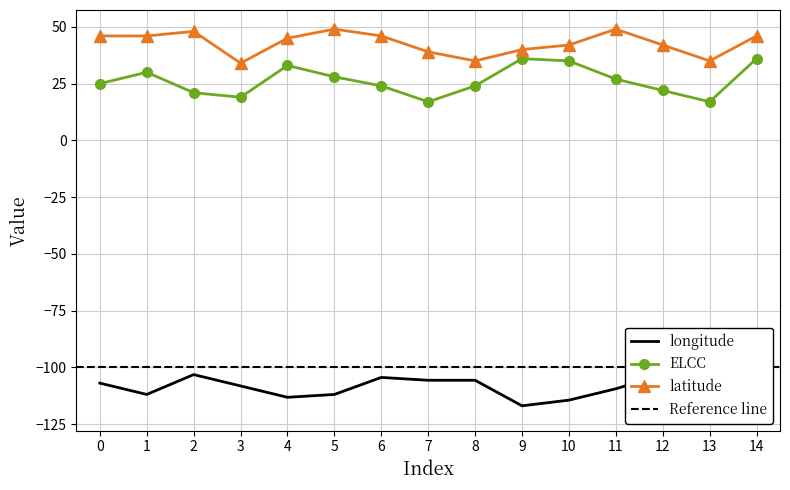

Rank the series by their maximum value, from highest to lowest.

latitude, ELCC, longitude